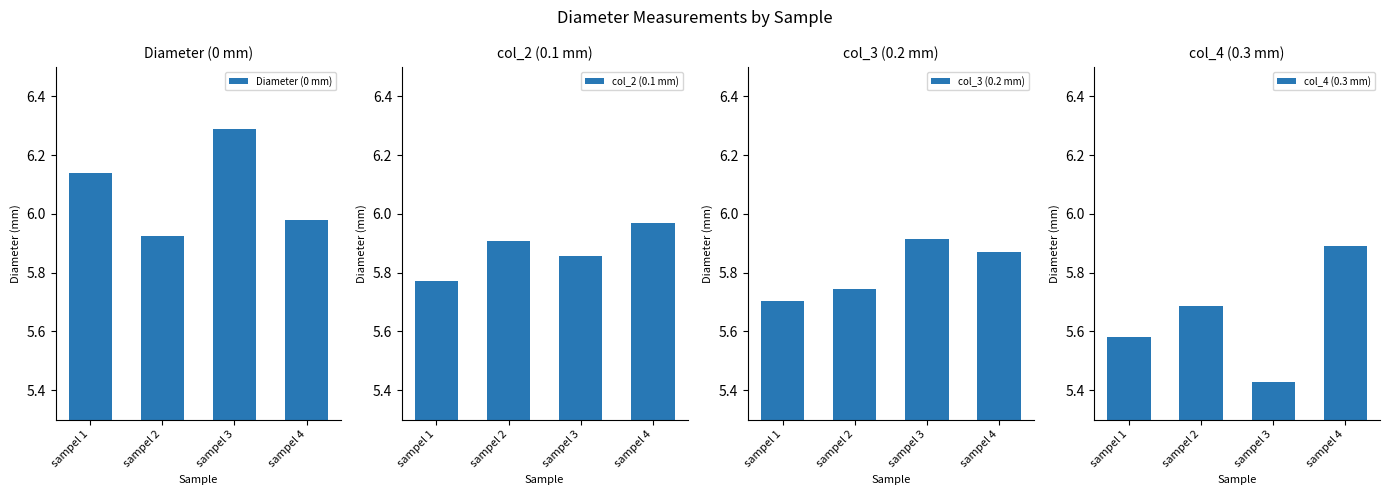

What are all the series names shown in the legend?

Diameter (0 mm), col_2 (0.1 mm), col_3 (0.2 mm), col_4 (0.3 mm)